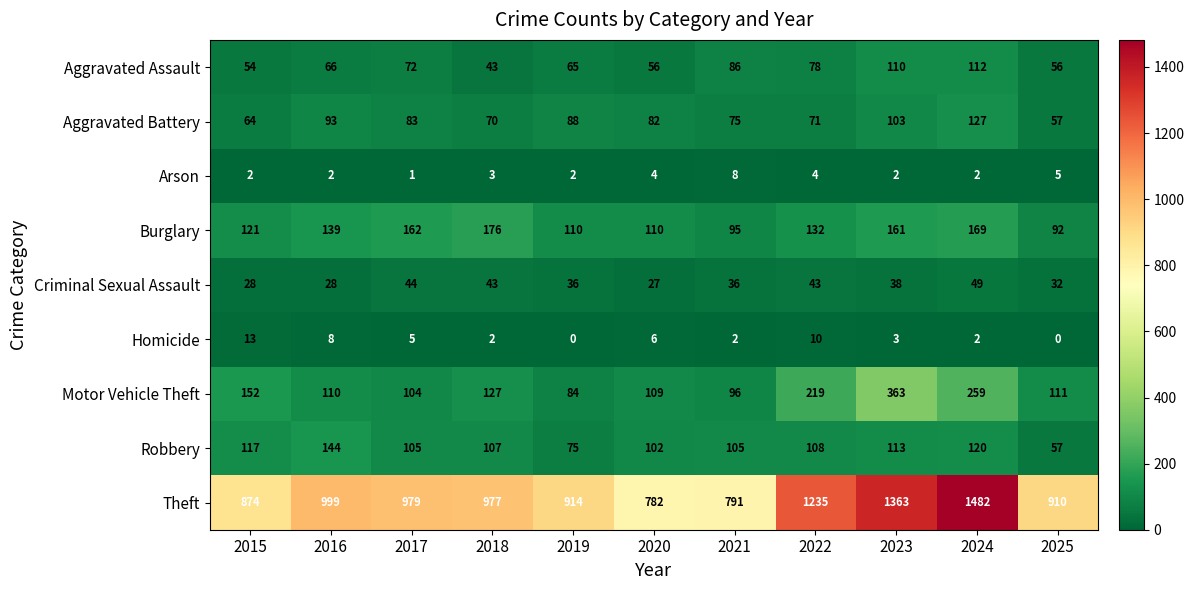

What is the difference between the maximum and minimum values in the Homicide series?

13